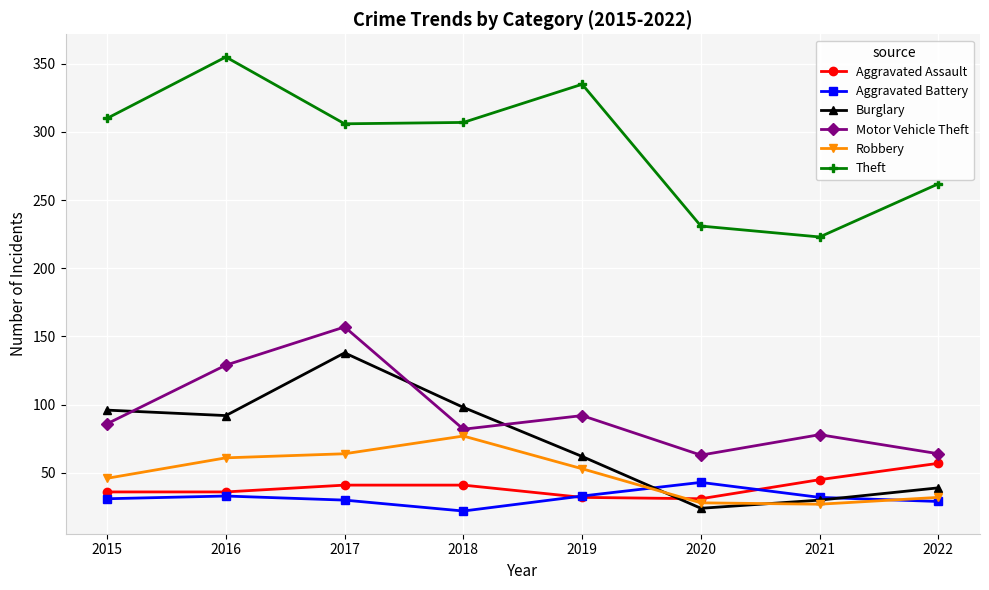

How many interior local peaks does the Theft series have?

2